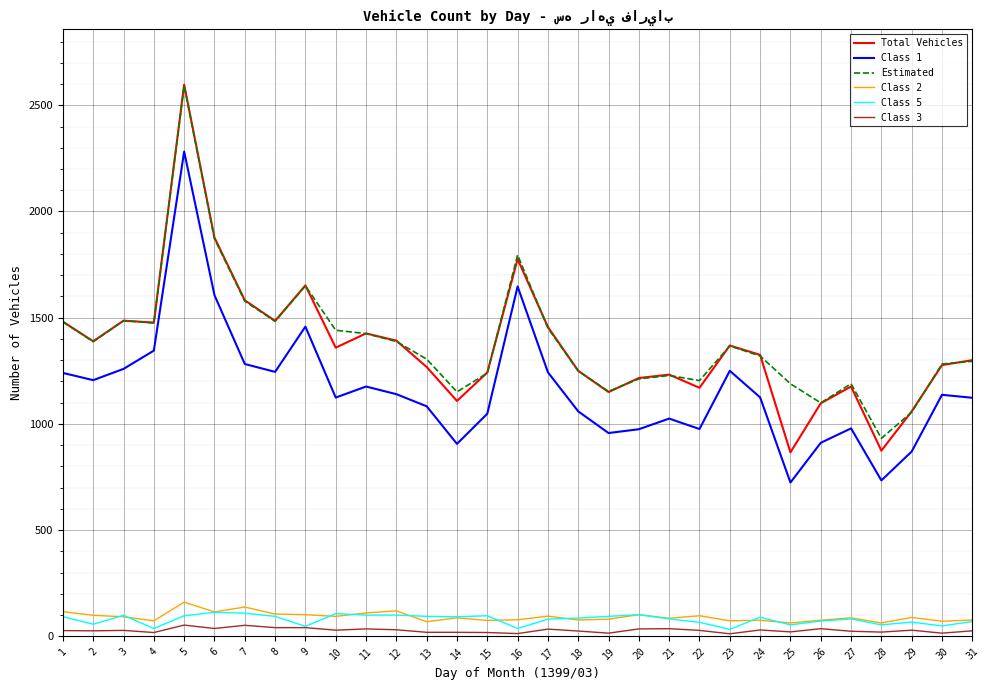

Is the value of Class 3 at 14 greater than the value of Class 5 at 17?

No